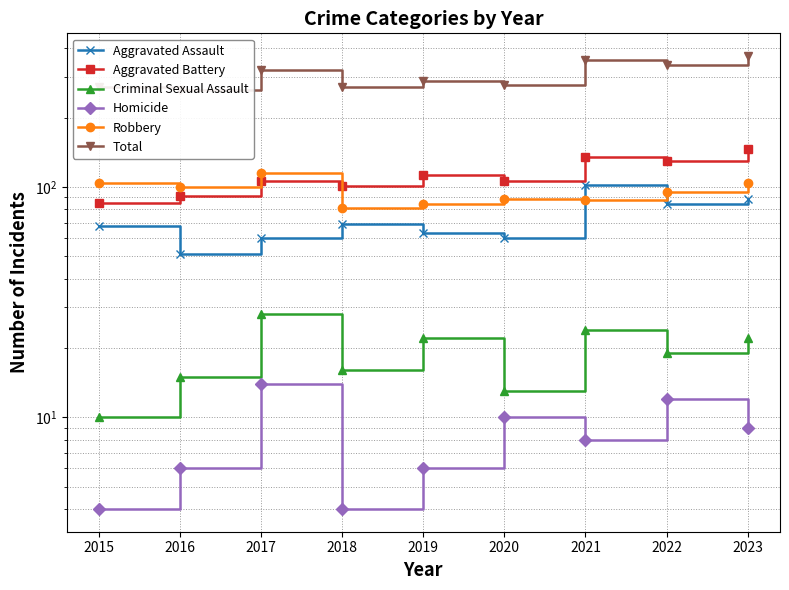

What is the maximum value shown in the chart?

370